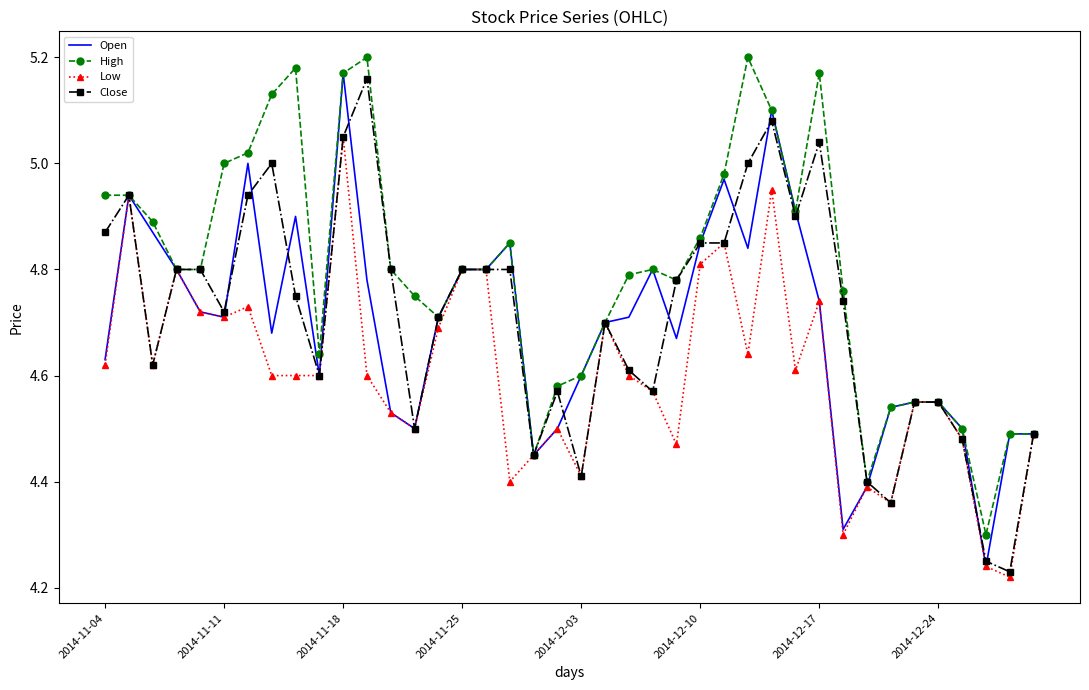

At how many categories does at least one series exceed 4?

40